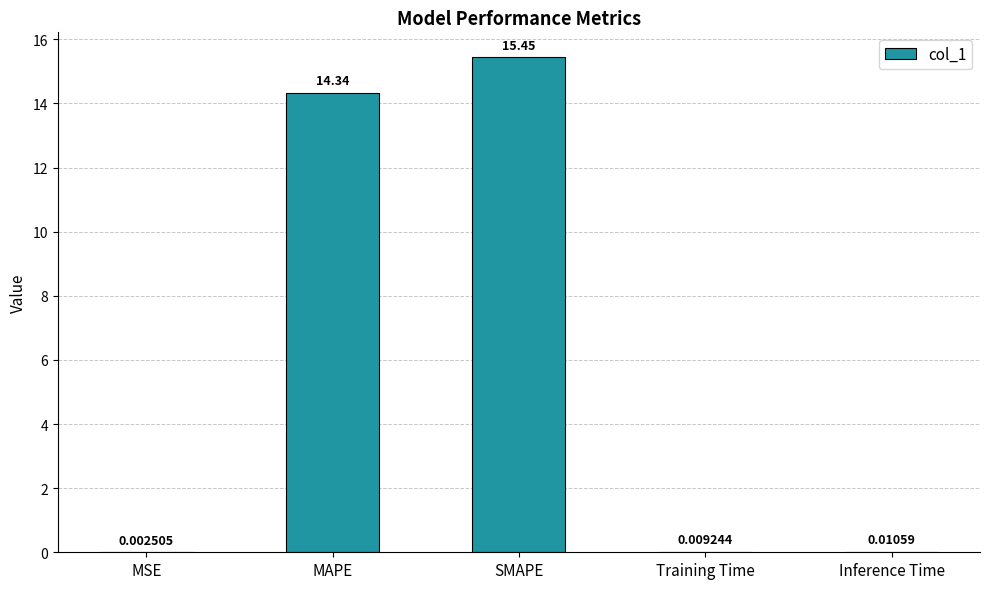

How many series are shown in this chart?

1